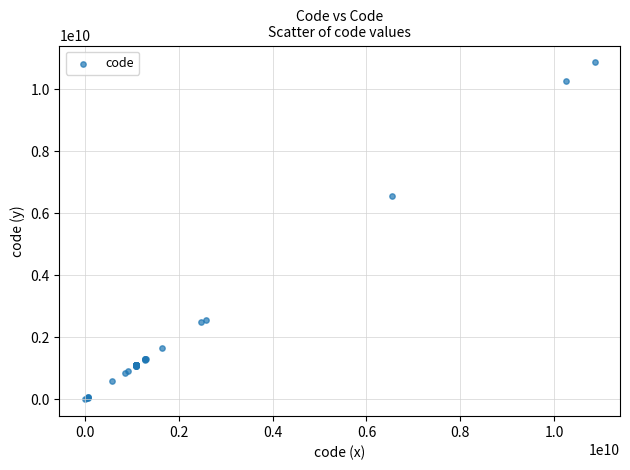

What Y value in the scatter plot is closest to 5430010980?

6540019025